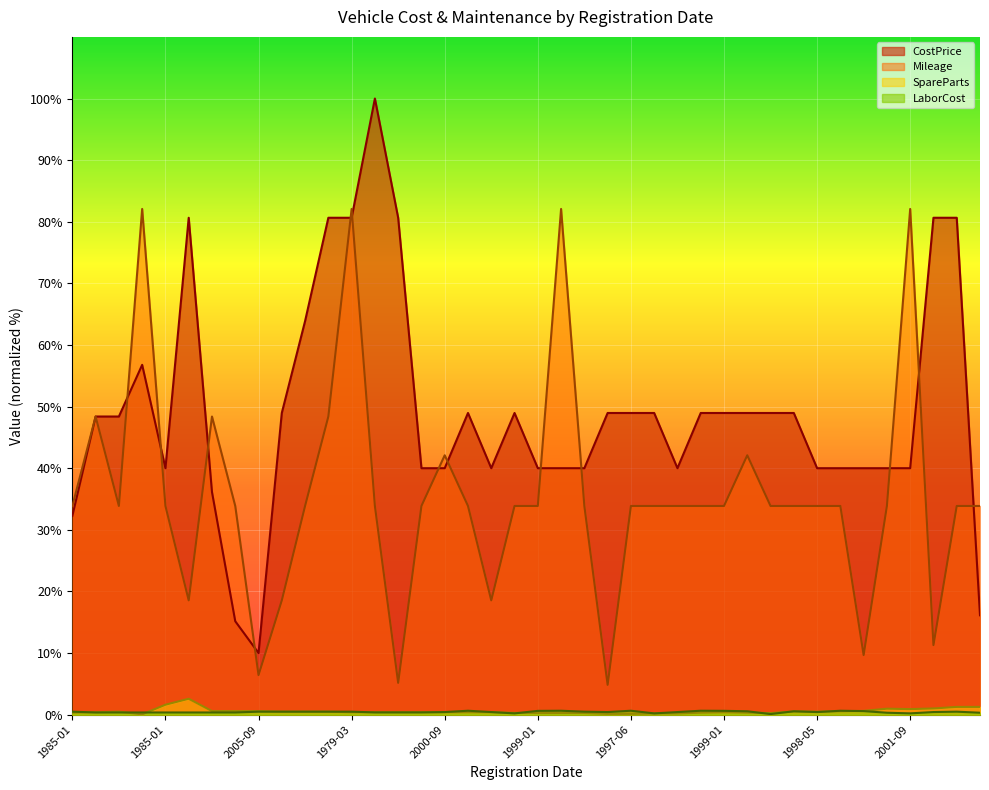

Rank the series at 1979-03 from lowest to highest value.

SpareParts, LaborCost, CostPrice, Mileage